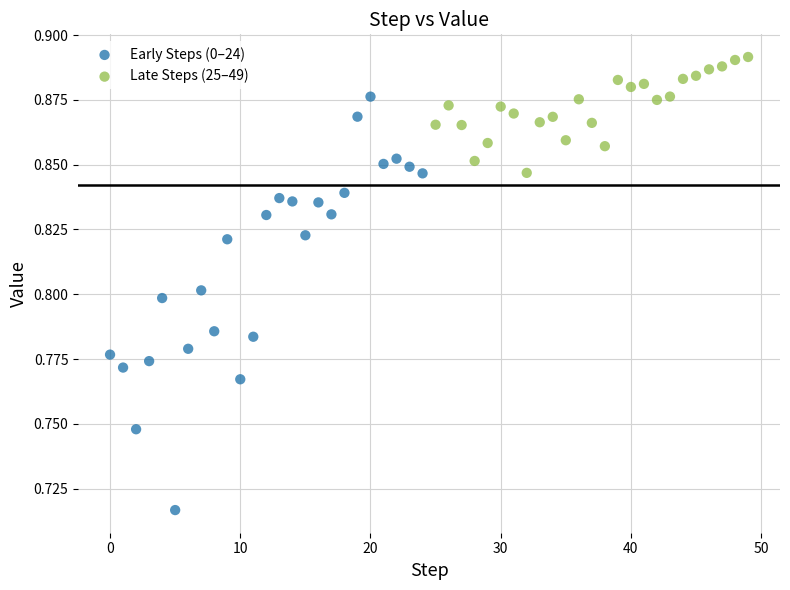

Which series has the largest Y range (max minus min)?

Early Steps (0–24)